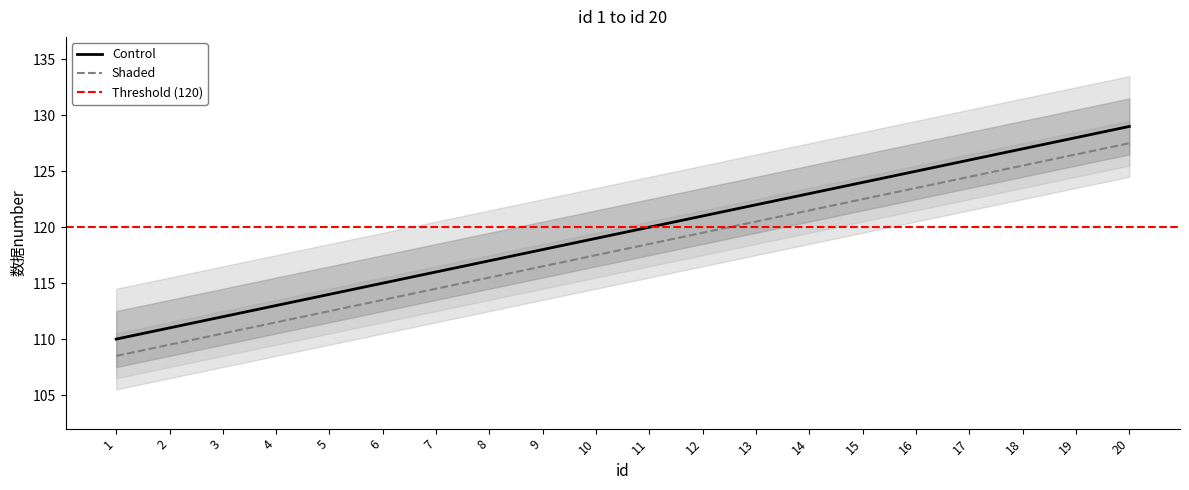

What is the smallest value displayed?

110